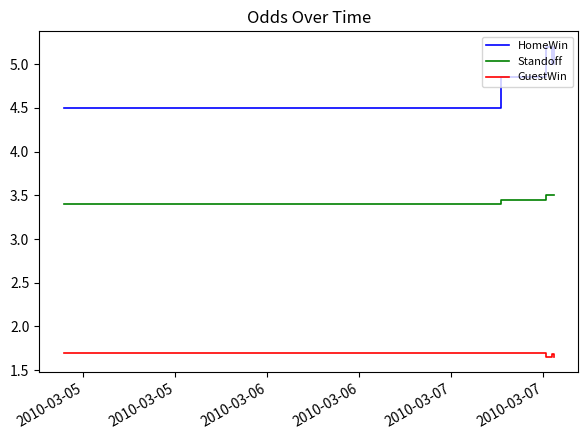

Which series has the largest range (max minus min)?

HomeWin